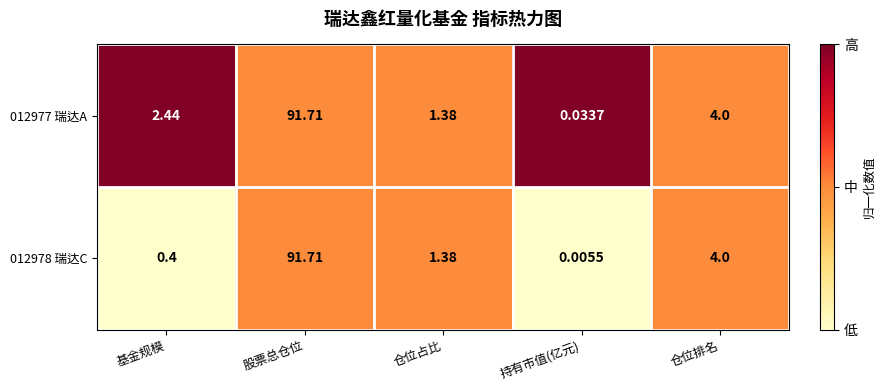

Where does the 012978 瑞达C series first go above 1?

股票总仓位